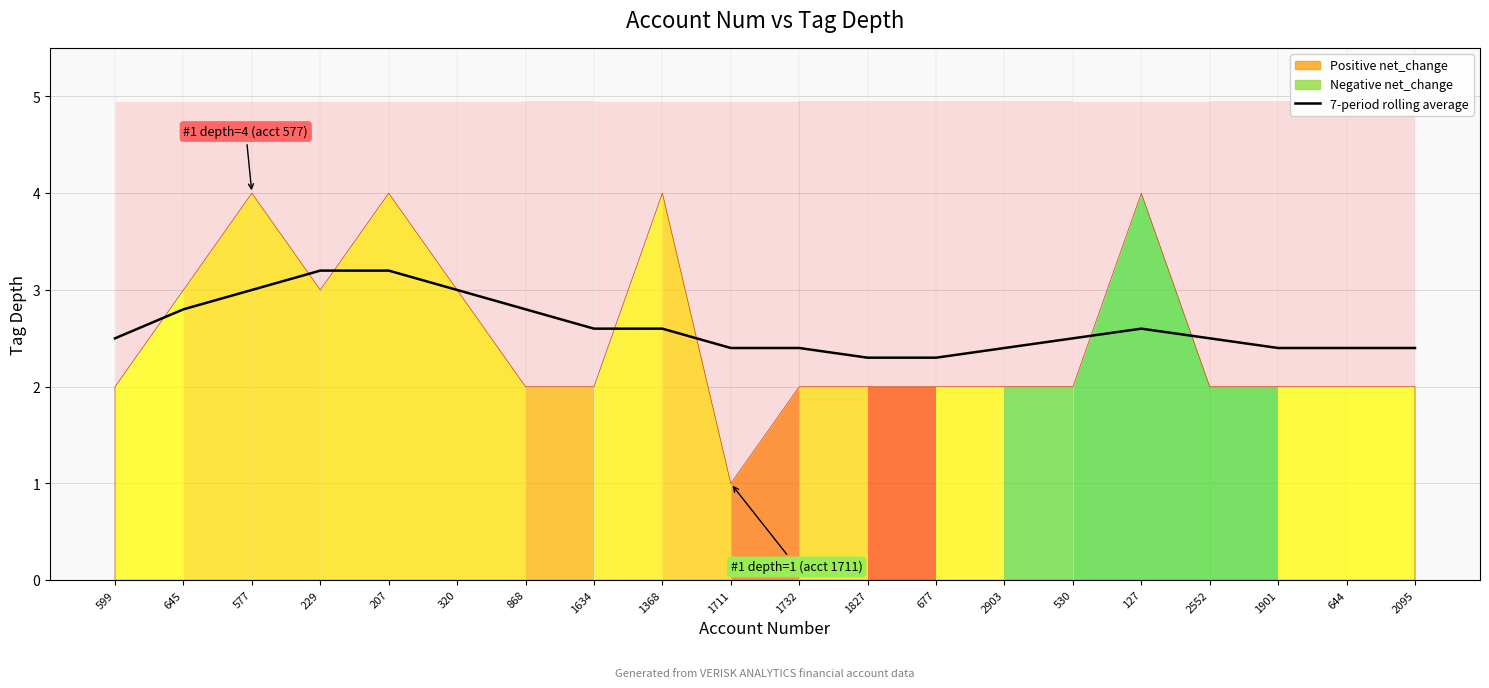

What is the ratio of the value at 1827 to the value at 320?

0.8